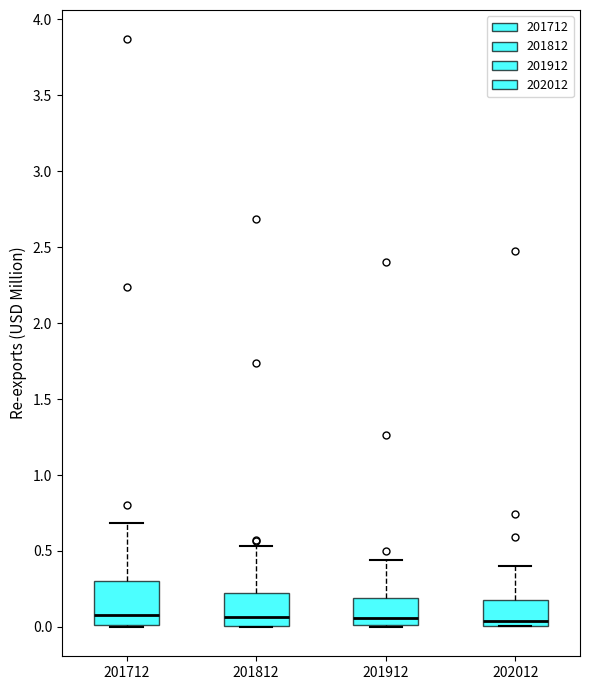

Reading left to right, read every box against the y-axis: the position of its median line, the range the box covers, and the ends of its whiskers. The values are not printed on the chart, so give them approximately, as read against the axis.

201712: median 0.10, box 0.00 to 0.30, whiskers 0.00 to 0.70
201812: median 0.05, box 0.00 to 0.20, whiskers 0.00 to 0.55
201912: median 0.05, box 0.00 to 0.20, whiskers 0.00 to 0.45
202012: median 0.05, box 0.00 to 0.20, whiskers 0.00 to 0.40